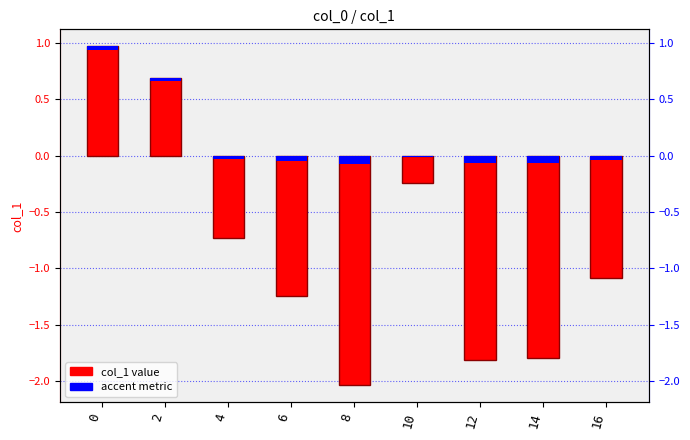

The value at 4 is -0.7. True or false?

True